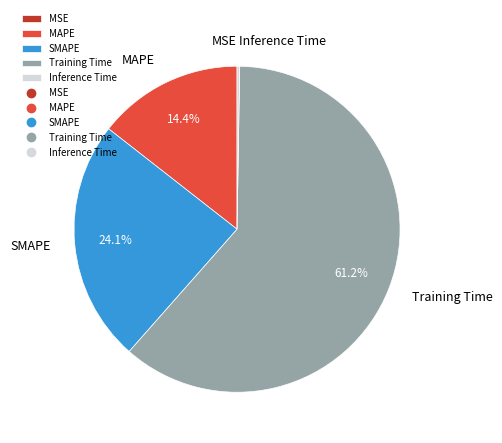

What is the largest slice in the pie chart?

Training Time